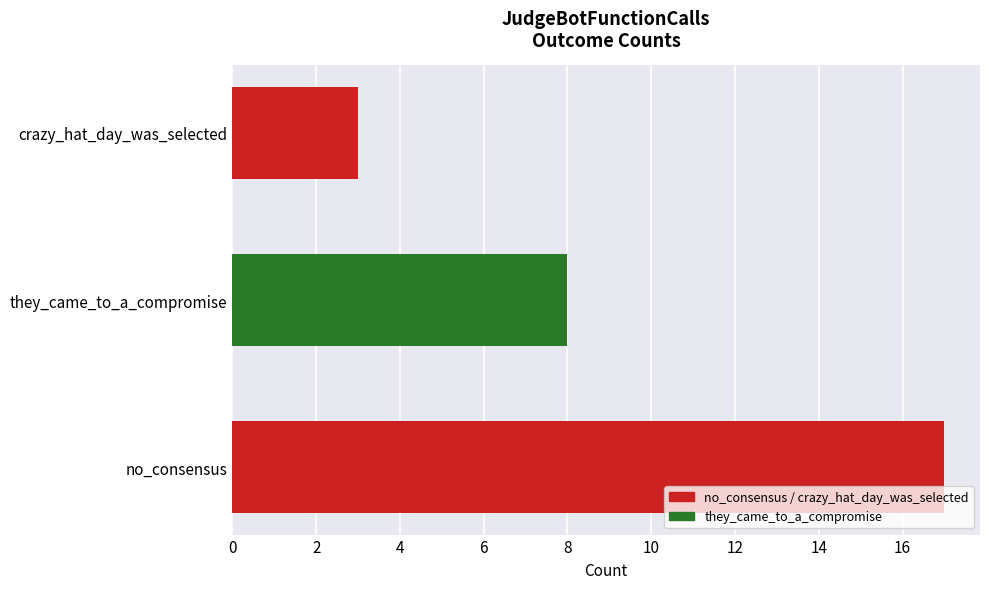

Reading bottom to top, transcribe all the data shown in this chart.

17	8	3